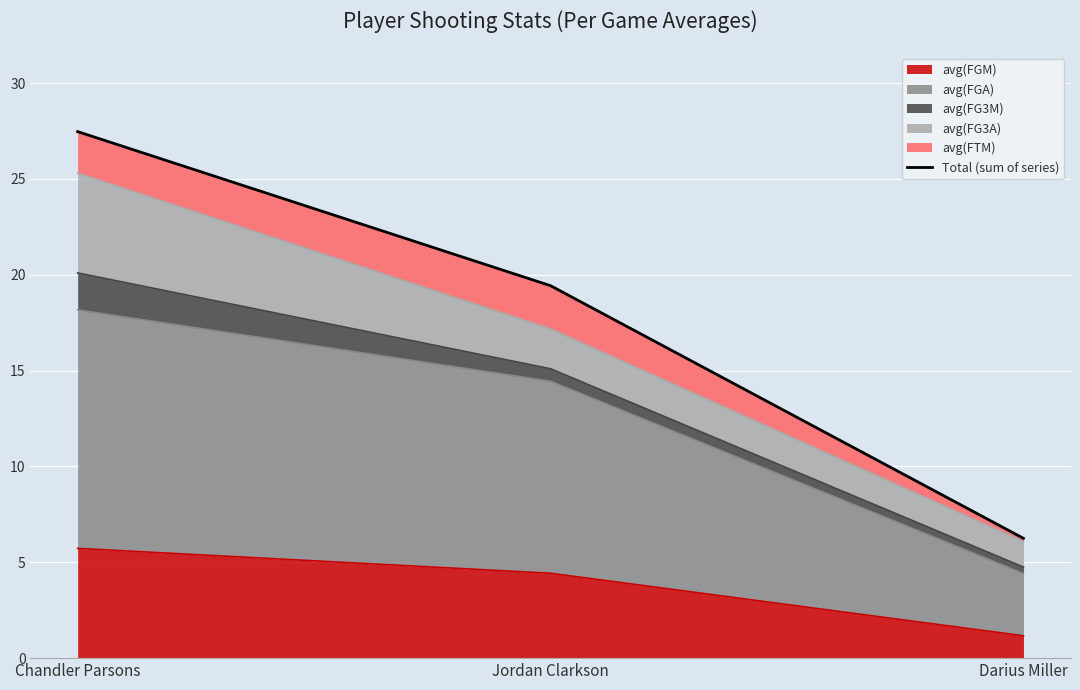

The value at Jordan Clarkson is 28.9. True or false?

False